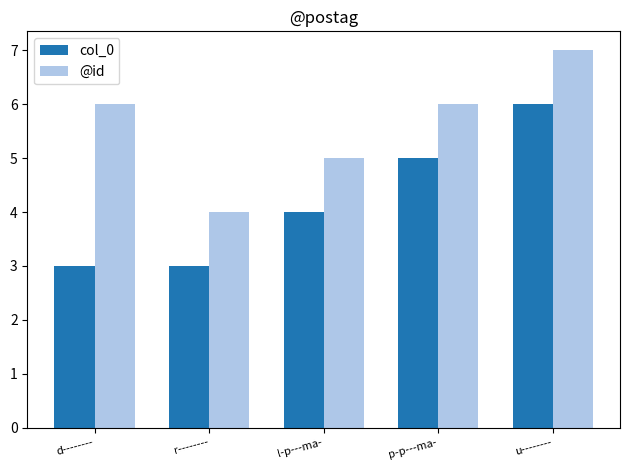

Which series has the largest total across all categories?

@id